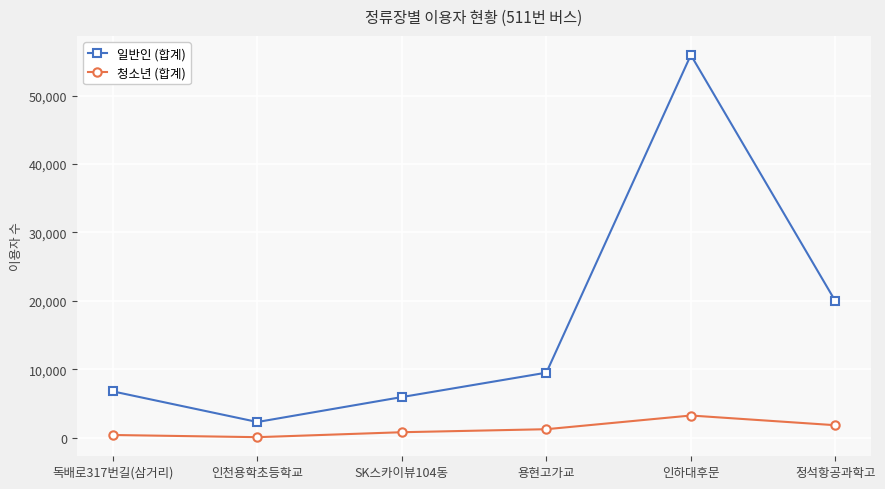

True or false: 일반인 (합계) has more than 0 interior local peaks.

True